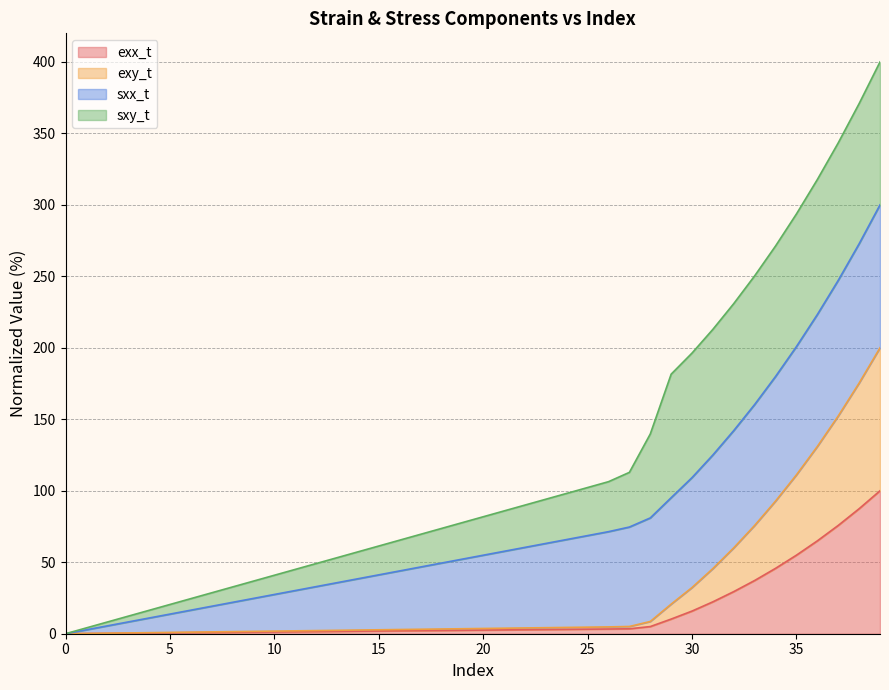

What is the highest value of the exx_t series?

100.0